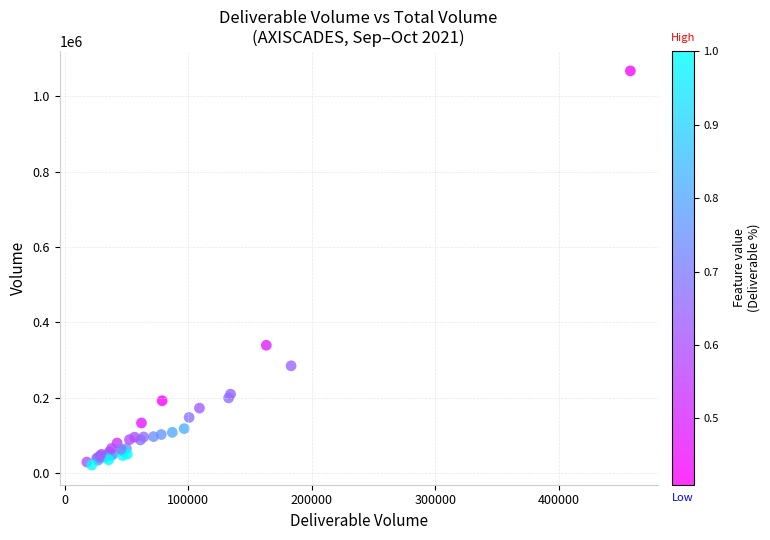

What Y value in the scatter plot is closest to 544383?

339426